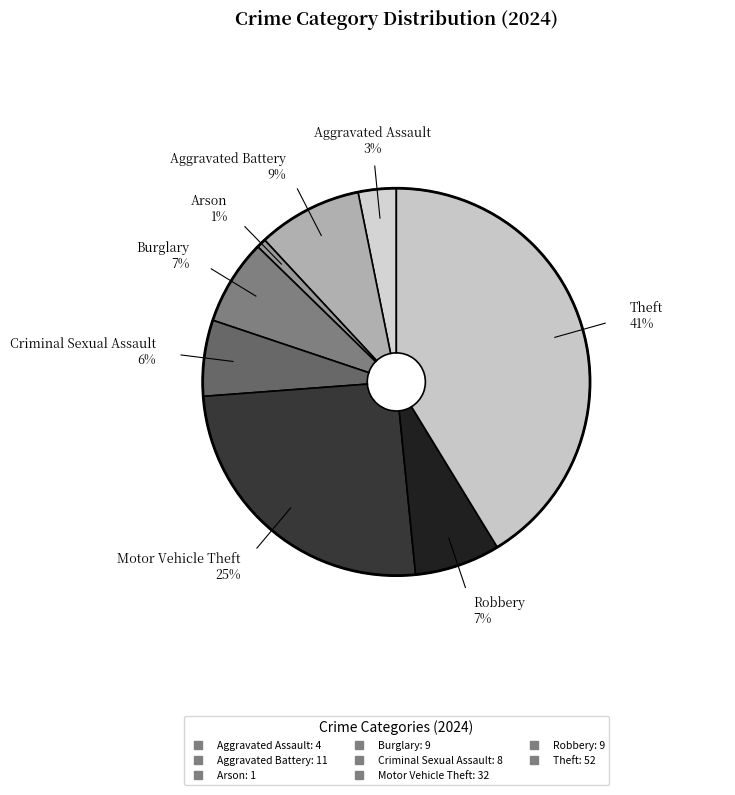

How many slices are in this pie chart?

8